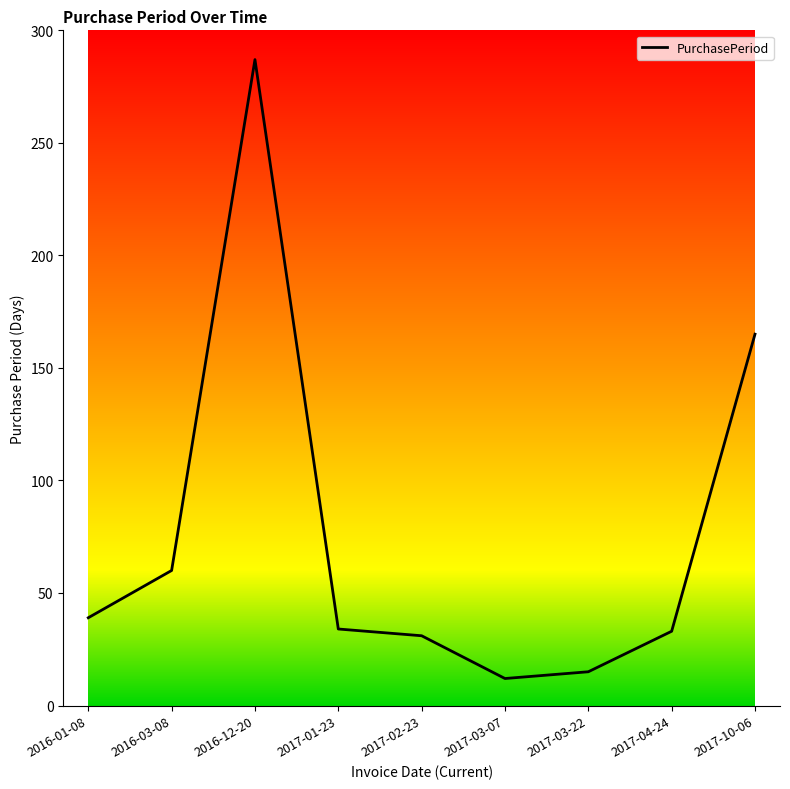

What is the change in value from 2016-01-08 to 2017-04-24?

-6